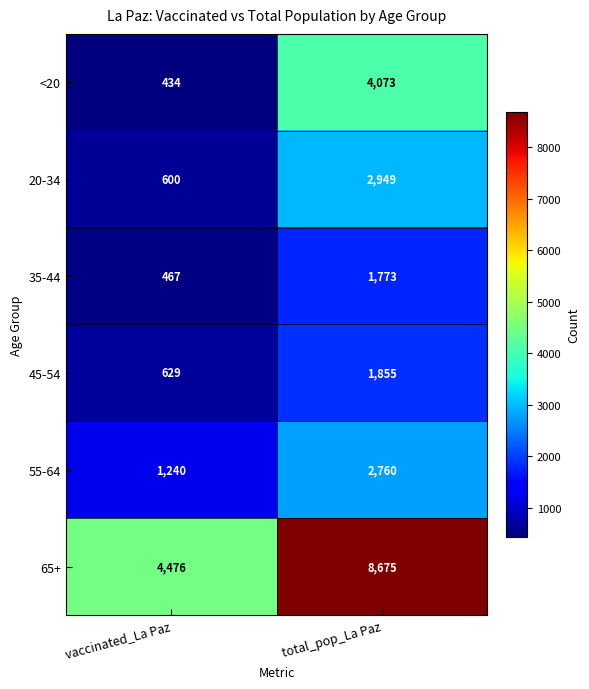

Which series changed the most between vaccinated_La Paz and total_pop_La Paz?

65+